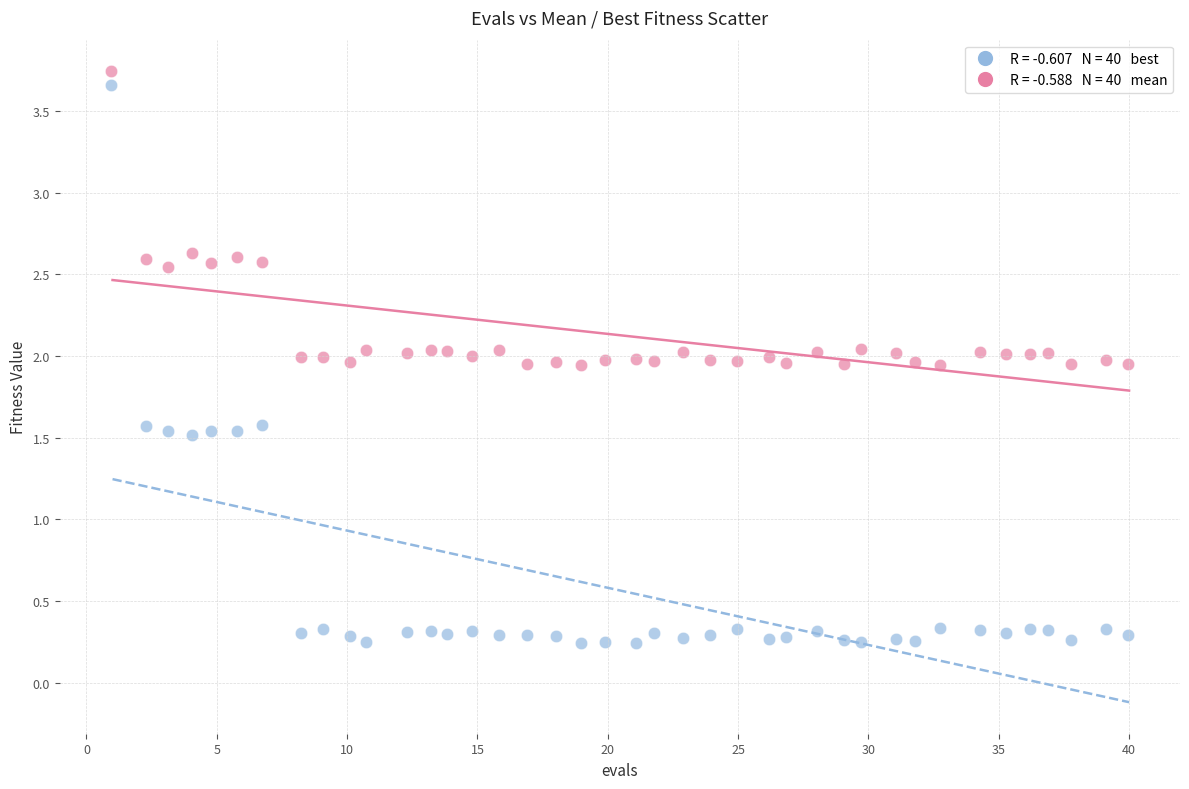

Across all data points, what is the range of Y values (max minus min)?

3.5